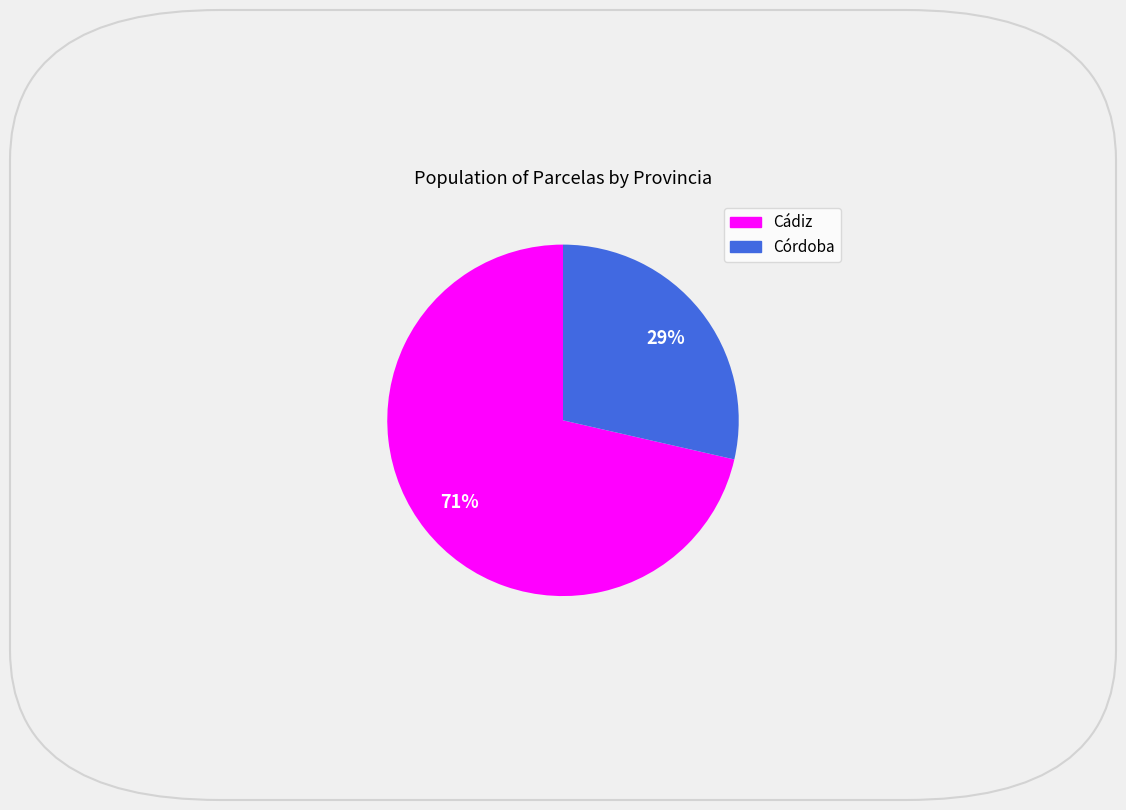

Does any single category account for the majority?

Yes